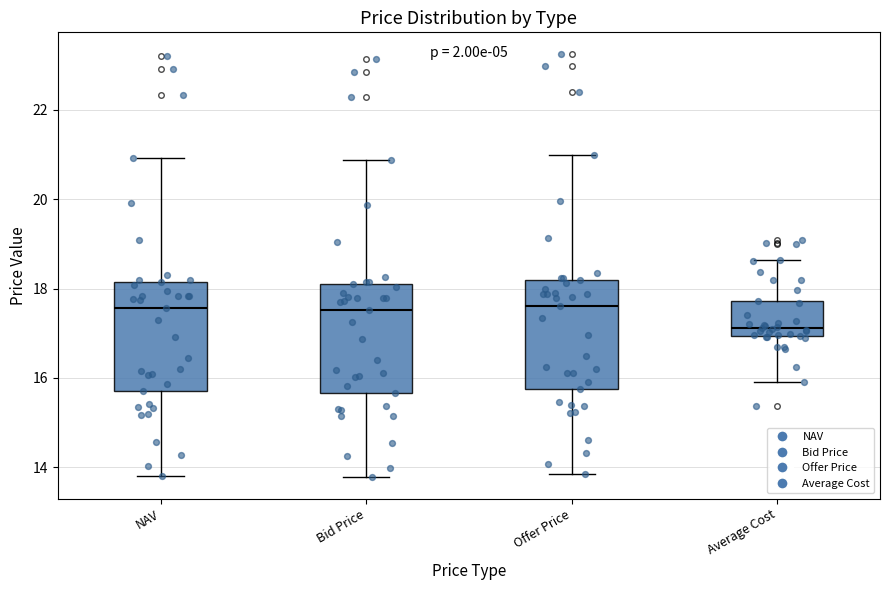

Reading left to right, transcribe this box plot: for each box, give where its median line is, the range the box spans, and where its two whiskers end, as read against the y-axis. The values are not printed on the chart, so give them approximately, as read against the axis.

NAV: median 17.6, box 15.8 to 18.2, whiskers 13.8 to 21.0
Bid Price: median 17.6, box 15.6 to 18.0, whiskers 13.8 to 20.8
Offer Price: median 17.6, box 15.8 to 18.2, whiskers 13.8 to 21.0
Average Cost: median 17.2, box 17.0 to 17.8, whiskers 16.0 to 18.6